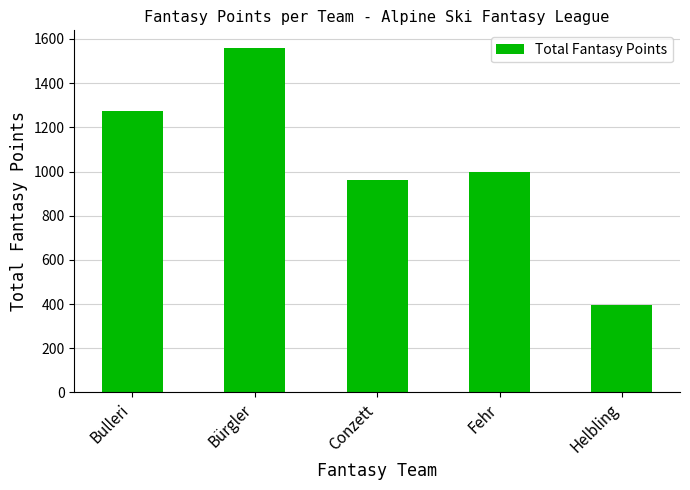

The chart shows a value of 1275 at Bulleri. True or false?

True